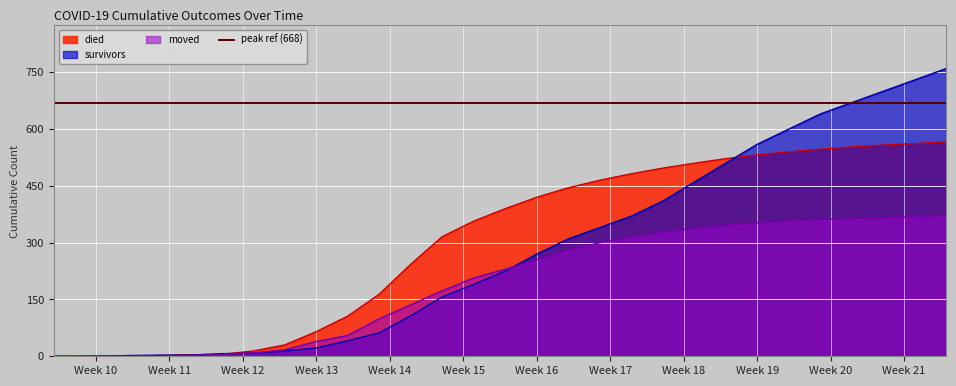

Which series changed the most between 2020-03-14 and 2020-03-23?

died